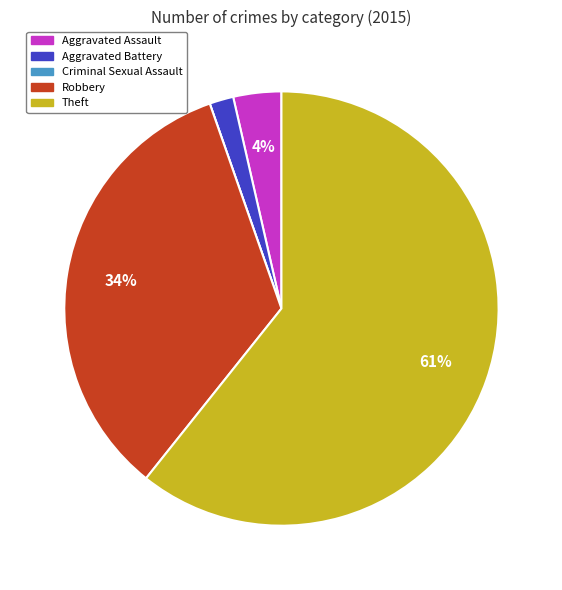

True or false: Aggravated Battery accounts for 2% of the total.

True